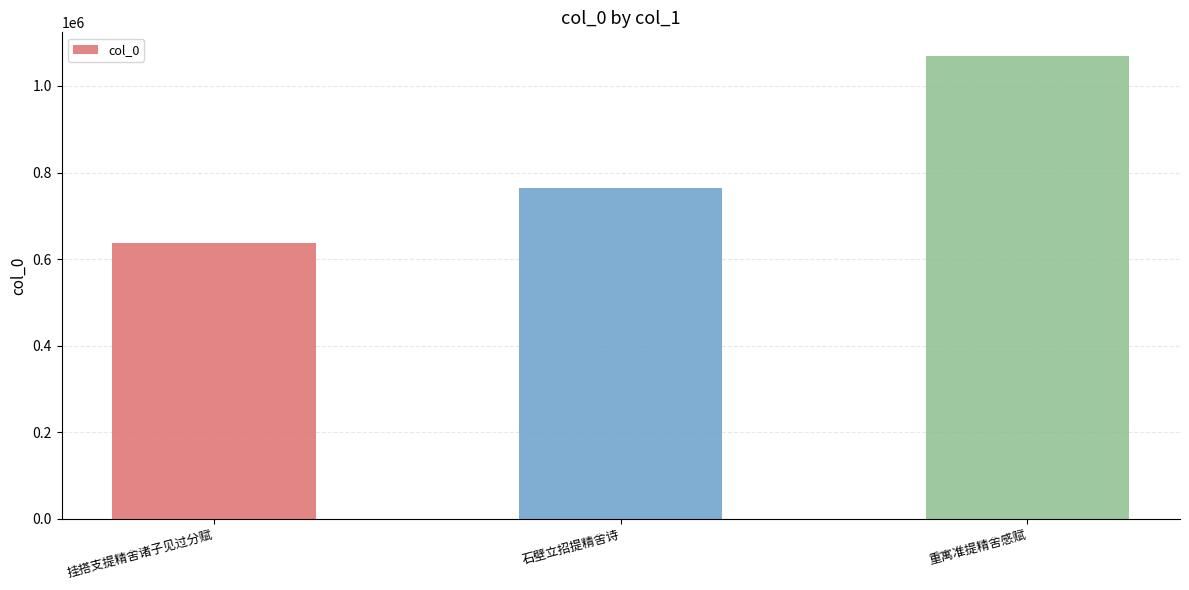

Between 挂搭支提精舍诸子见过分赋 and 重寓准提精舍感赋, which is larger?

重寓准提精舍感赋